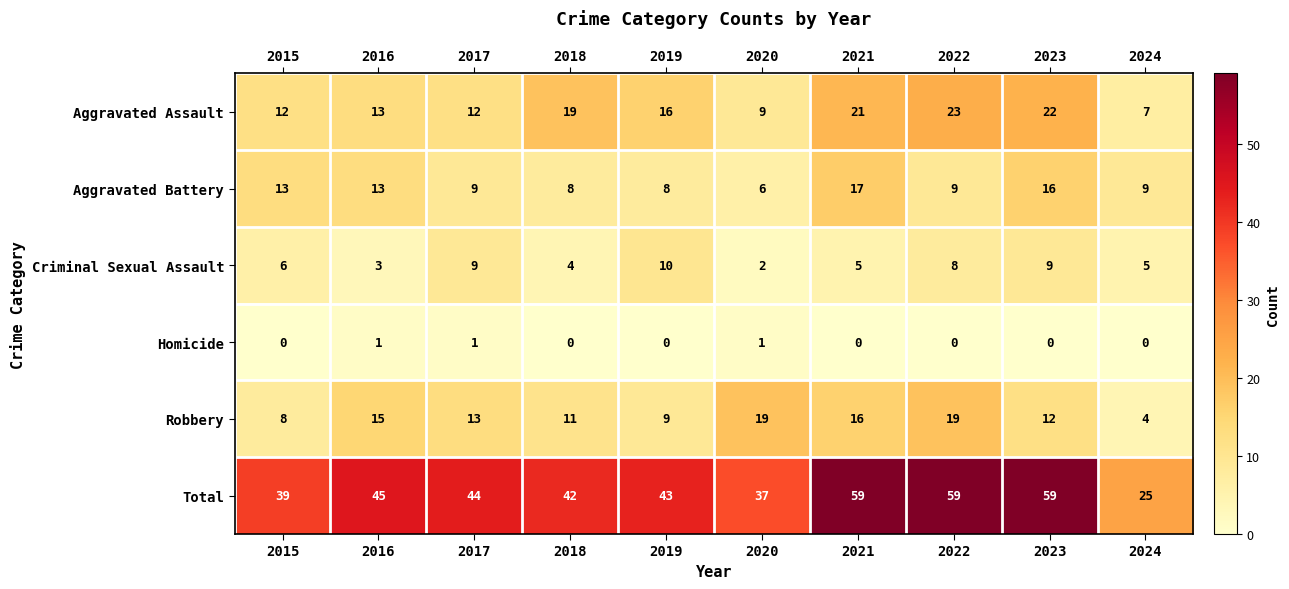

Which series has the widest spread of values?

Total